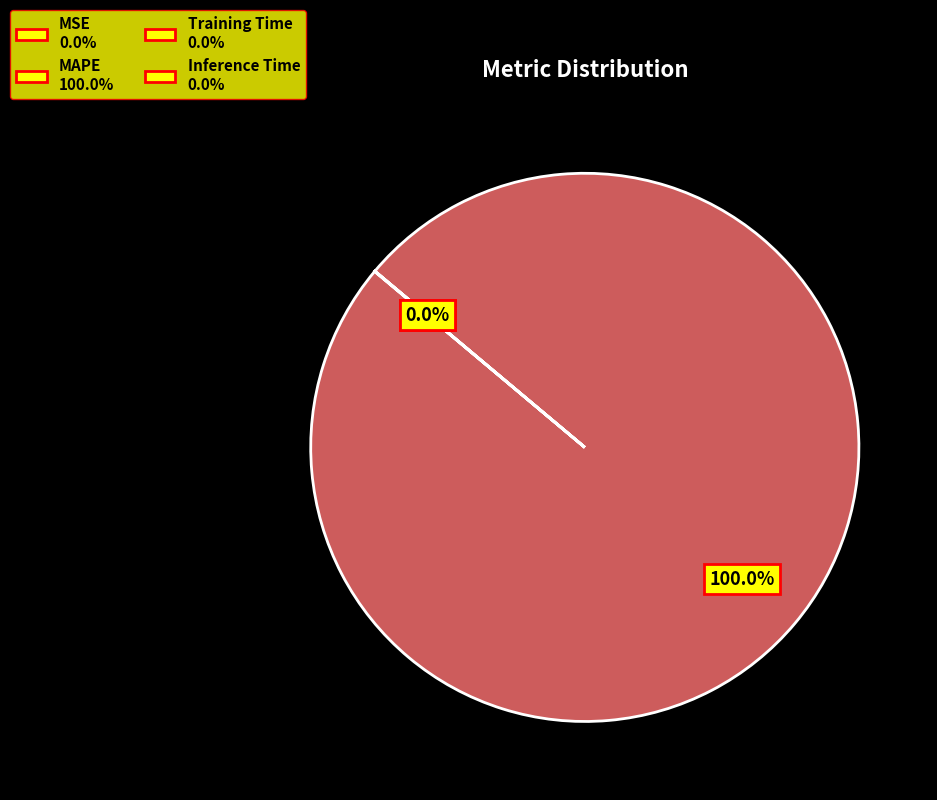

Does MAPE account for over 50% of the chart?

Yes